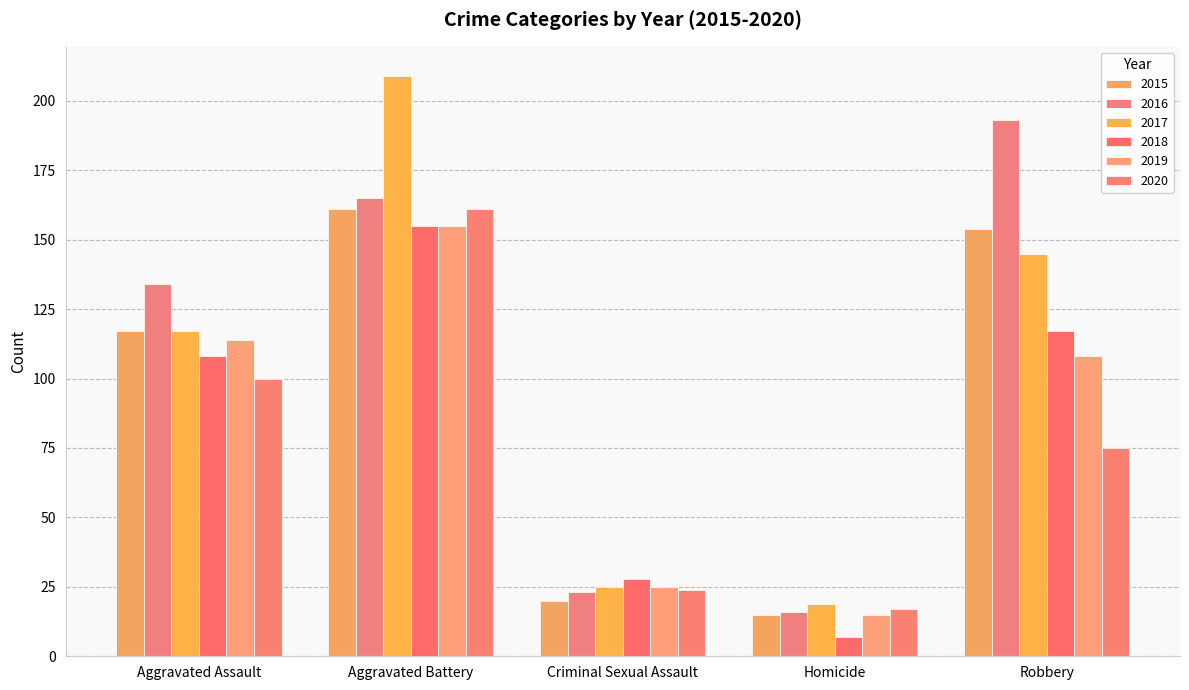

How many bars are there in total?

30